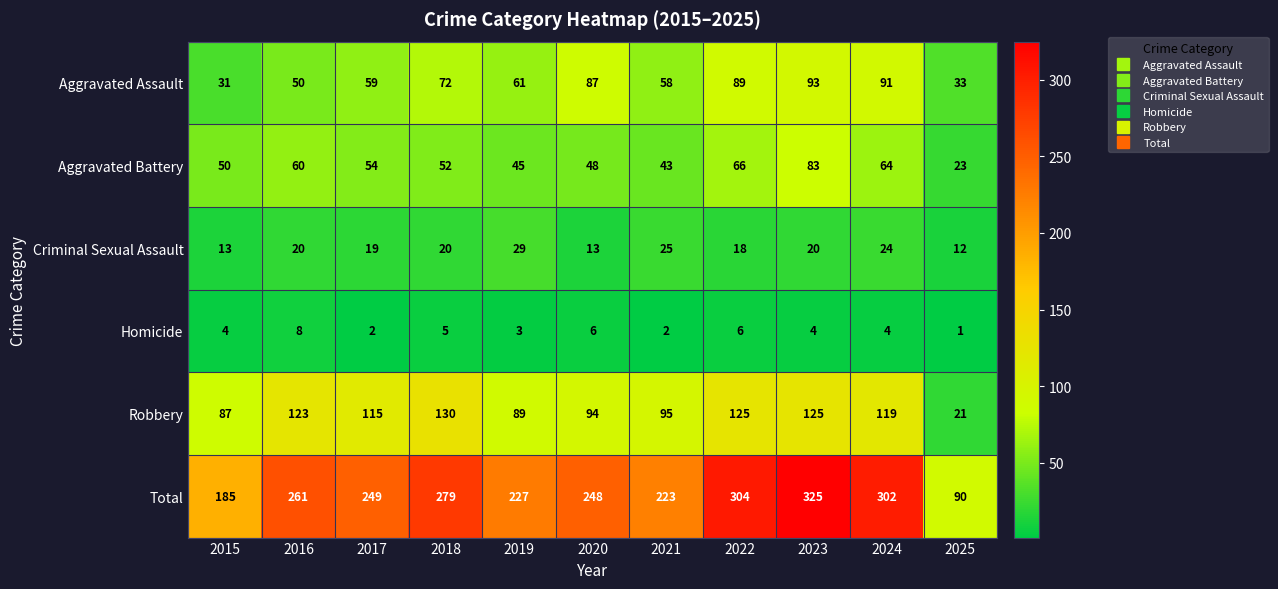

Where does the Aggravated Assault series first go above 61?

2018